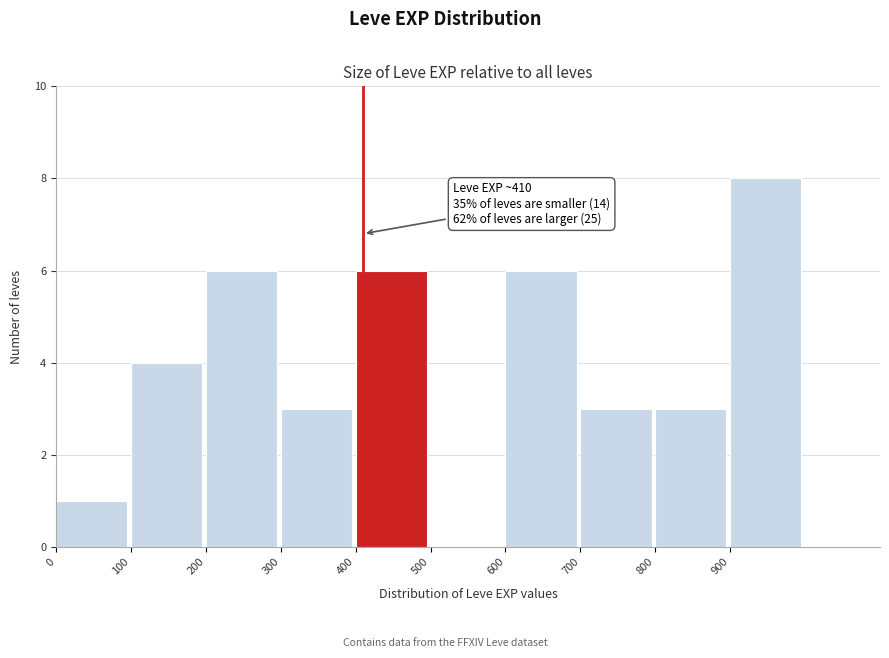

Which range on the x-axis has the tallest bar?

900 to 1000